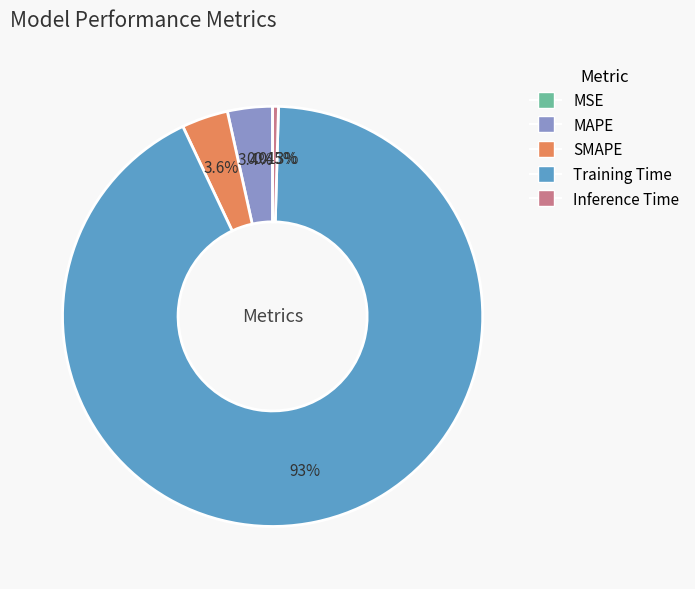

Combined, do SMAPE and MAPE account for over 50%?

No